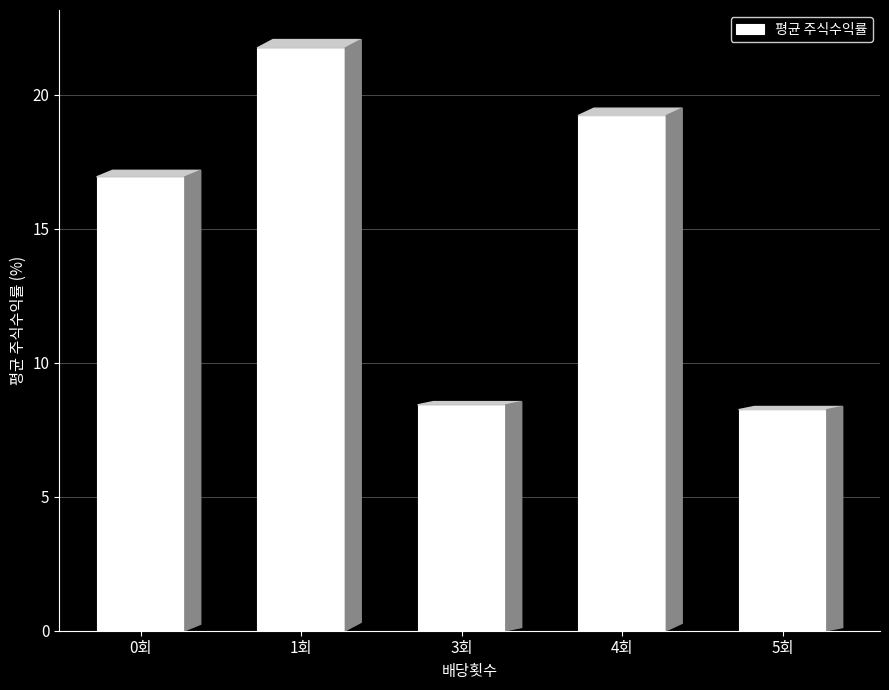

What is the difference between the second highest and minimum values?

11.0